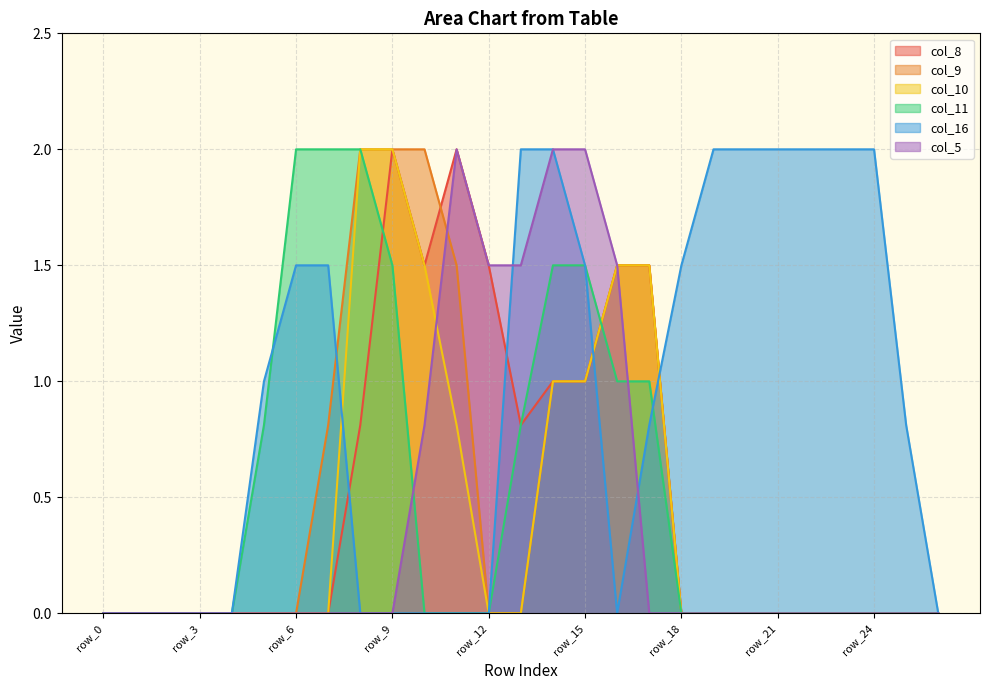

What is the sum of all col_9 values?

13.3